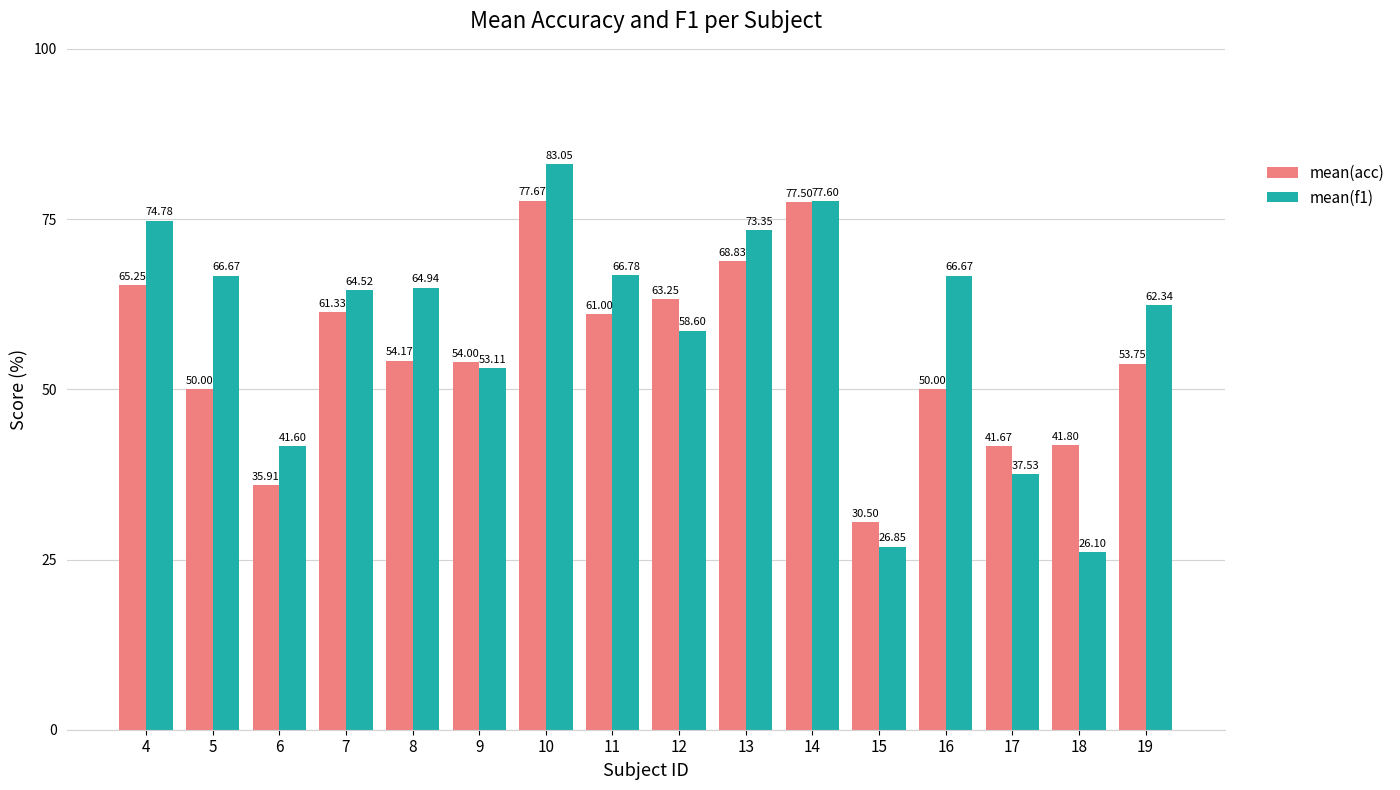

At which label is mean(acc) closest to 54?

9